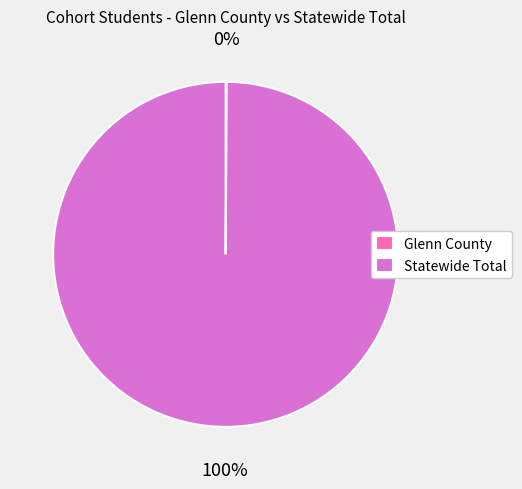

Which category has the biggest portion of the pie?

Statewide Total